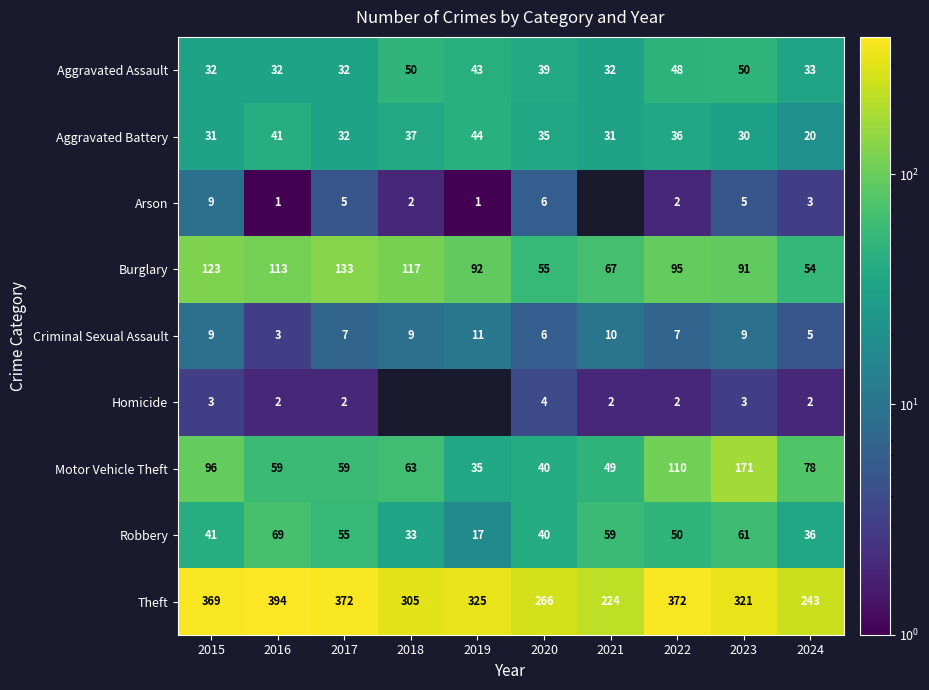

True or false: Burglary has a value of 146.0 at 2019.

False